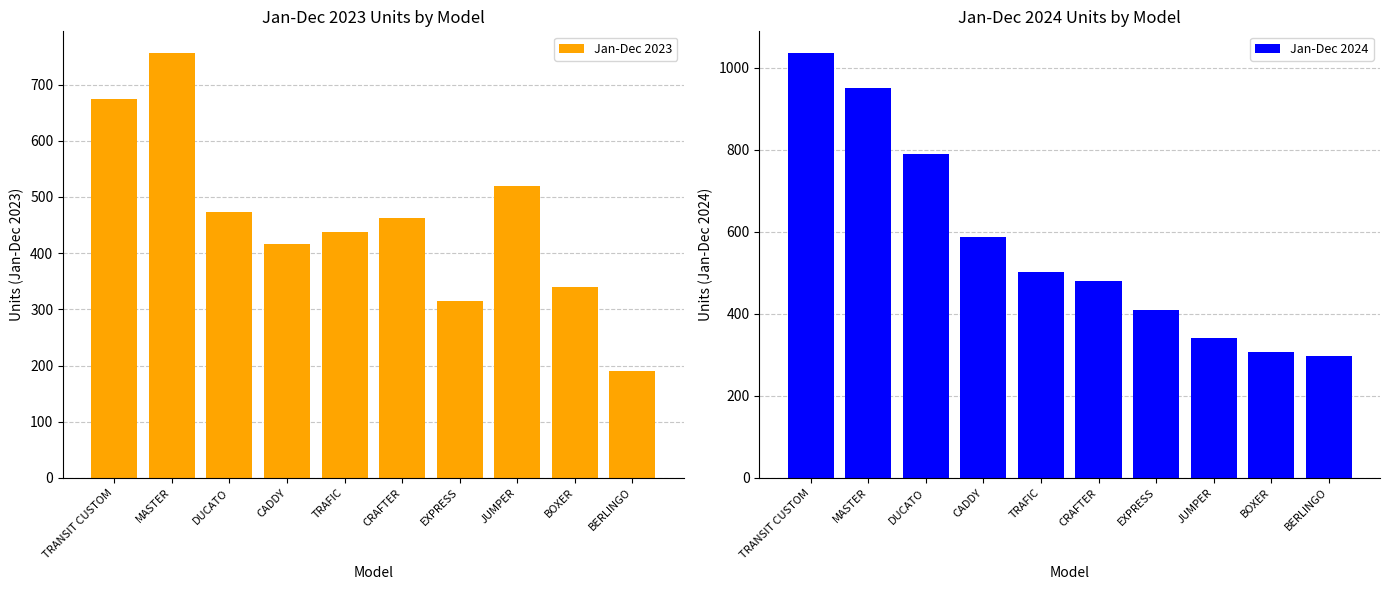

Where does the Jan-Dec 2024 series first go above 502?

TRANSIT CUSTOM